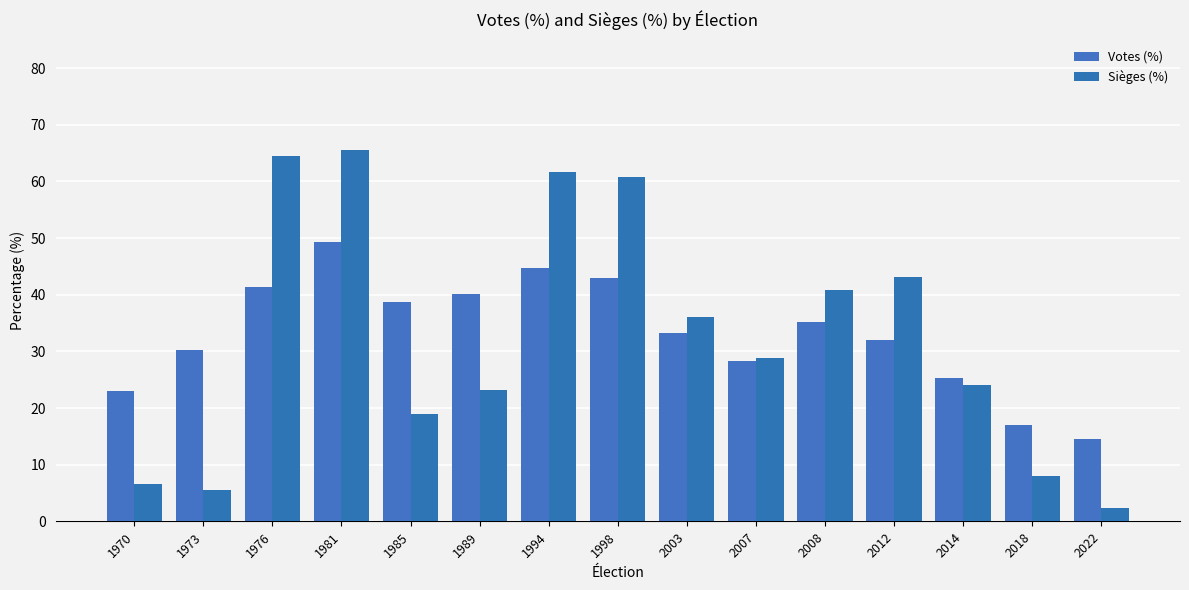

Are the bars grouped side by side (vs. stacked)?

Yes